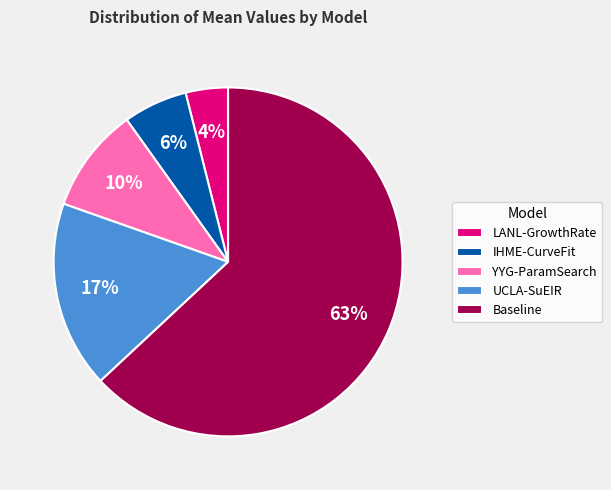

Is it true that IHME-CurveFit is 6% of the pie?

True